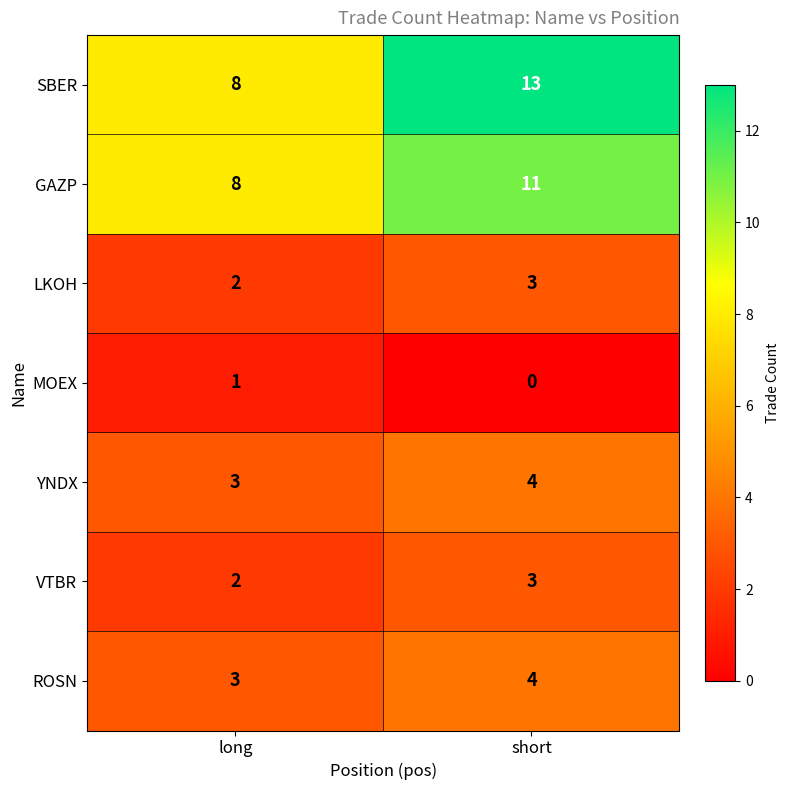

Which series has the widest spread of values?

SBER